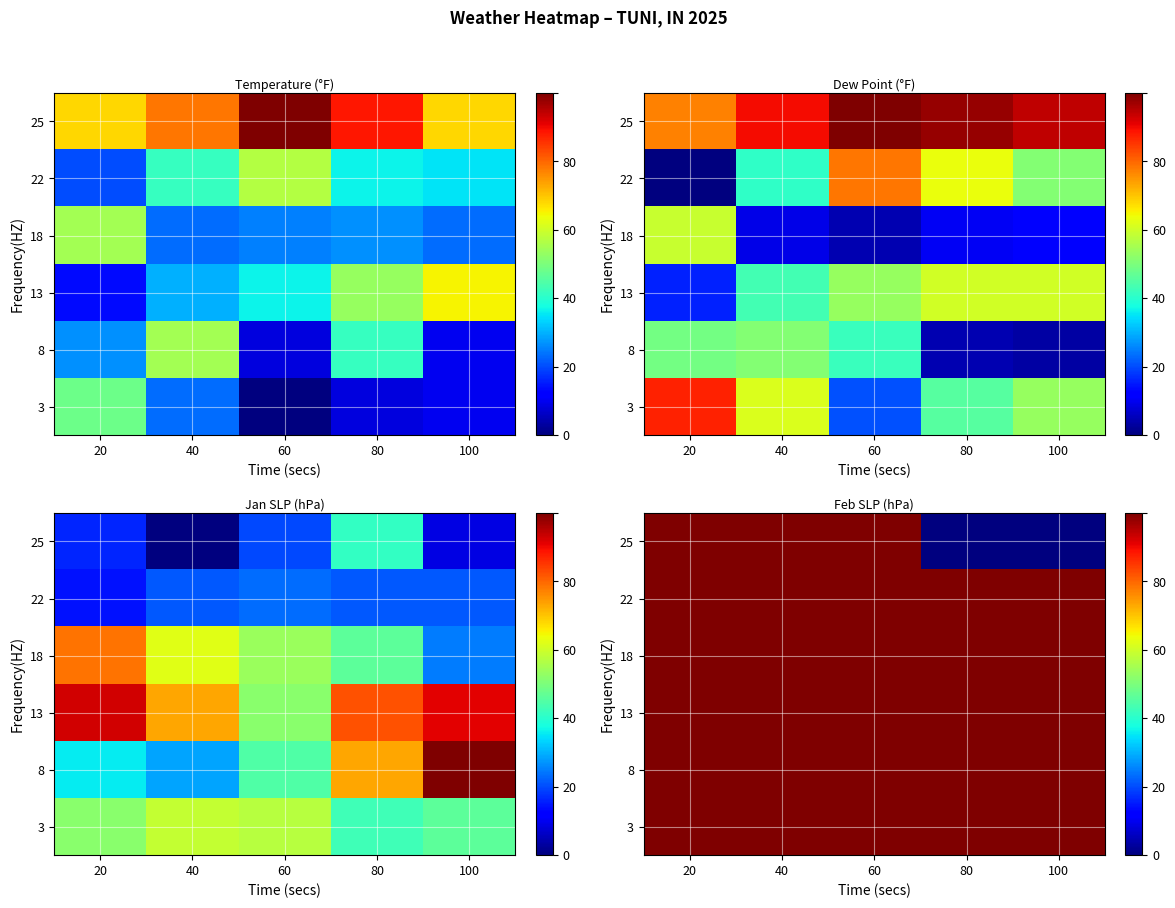

At which category is the sum across all series the highest?

40